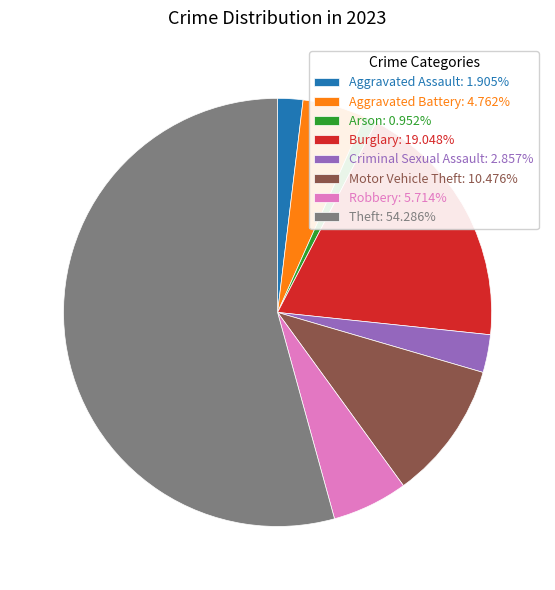

Rank the categories by value from lowest to highest.

Arson, Aggravated Assault, Criminal Sexual Assault, Aggravated Battery, Robbery, Motor Vehicle Theft, Burglary, Theft